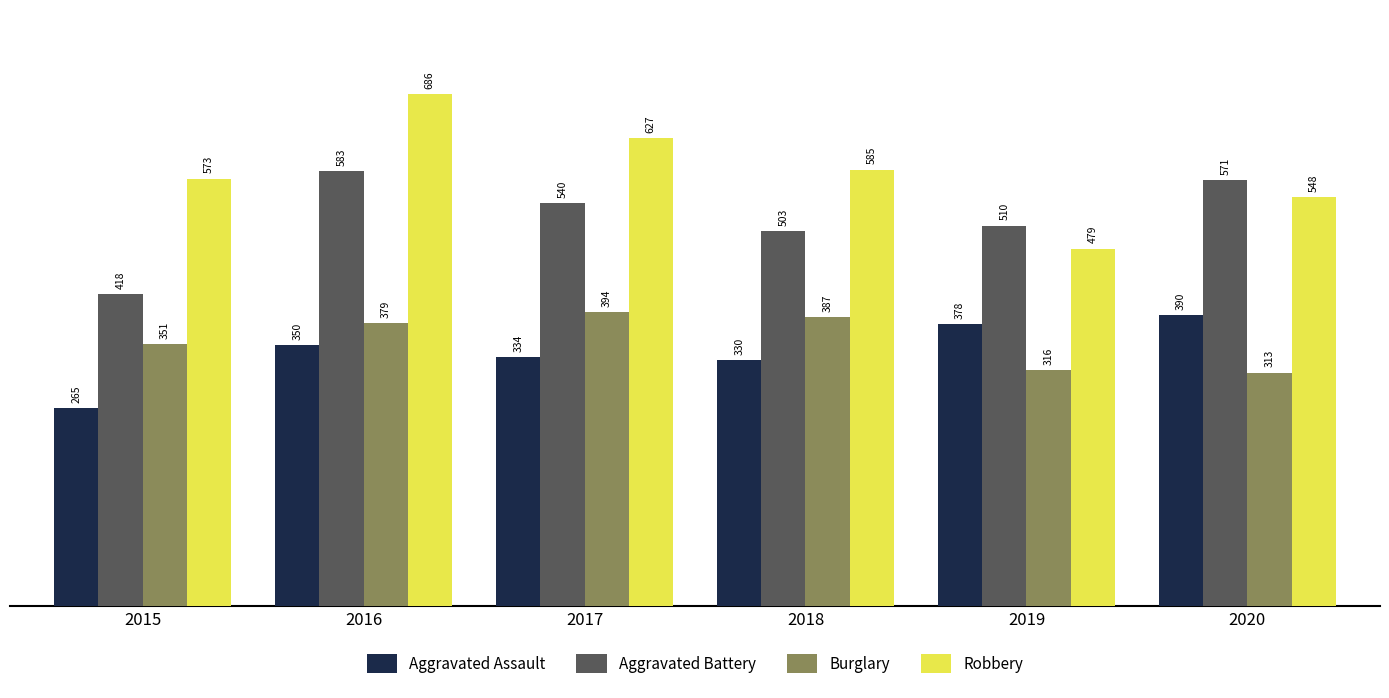

What is the spread (max minus min) of values at 2018?

255